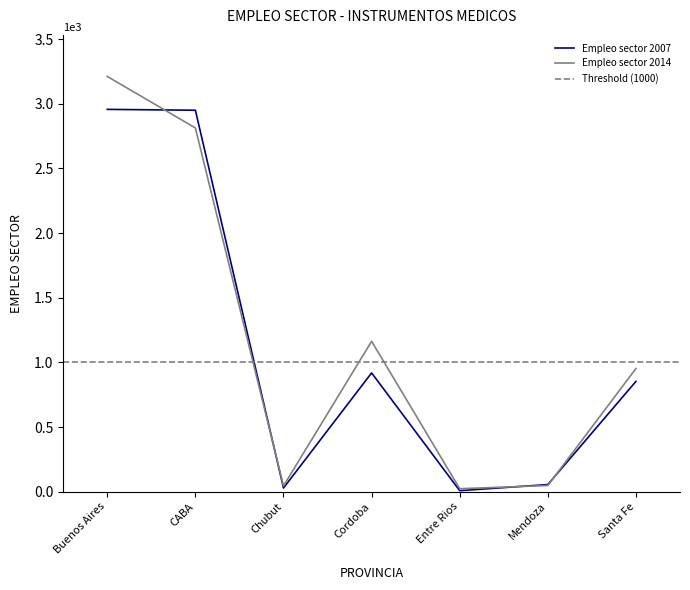

How many values in the Empleo sector 2014 series exceed 952?

4